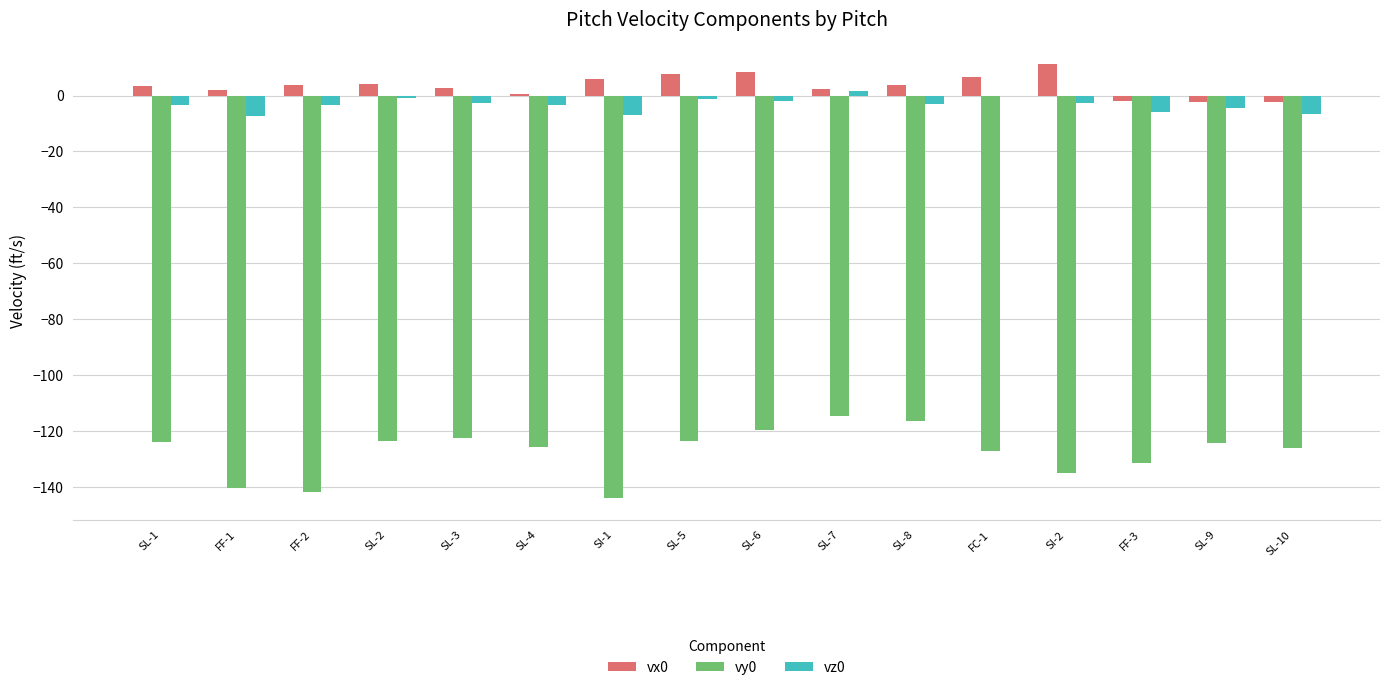

What is the maximum value shown in the chart?

11.2